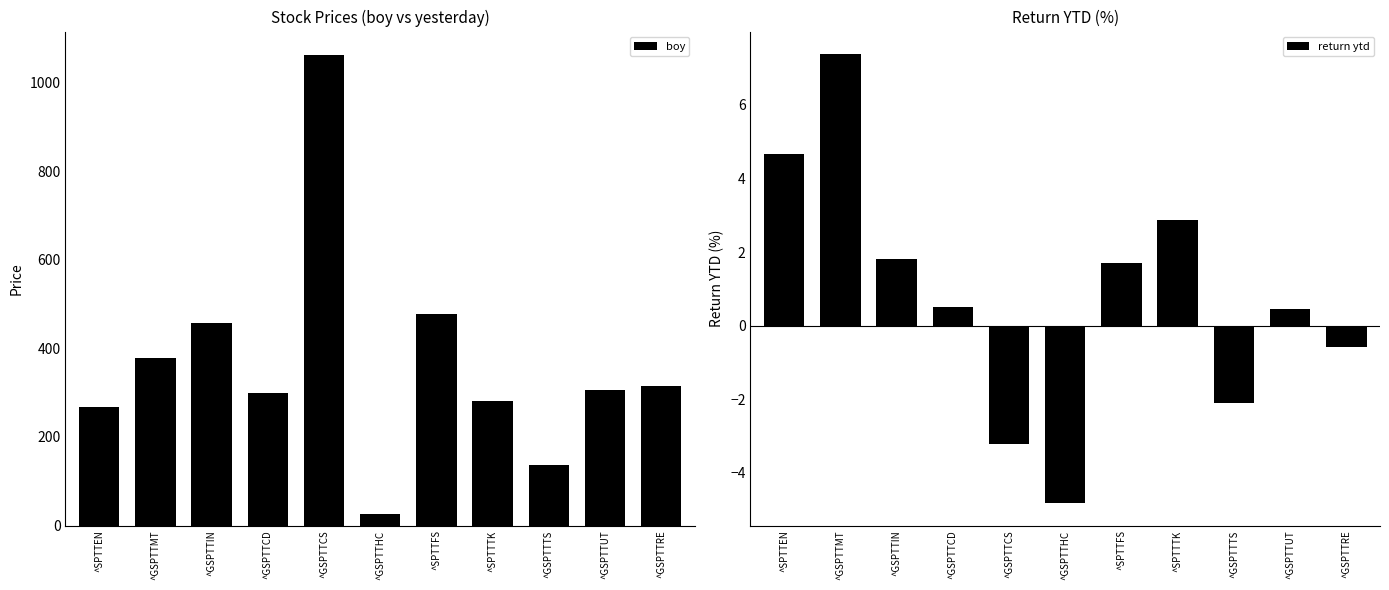

At which category is the sum across all series the highest?

^GSPTTCS